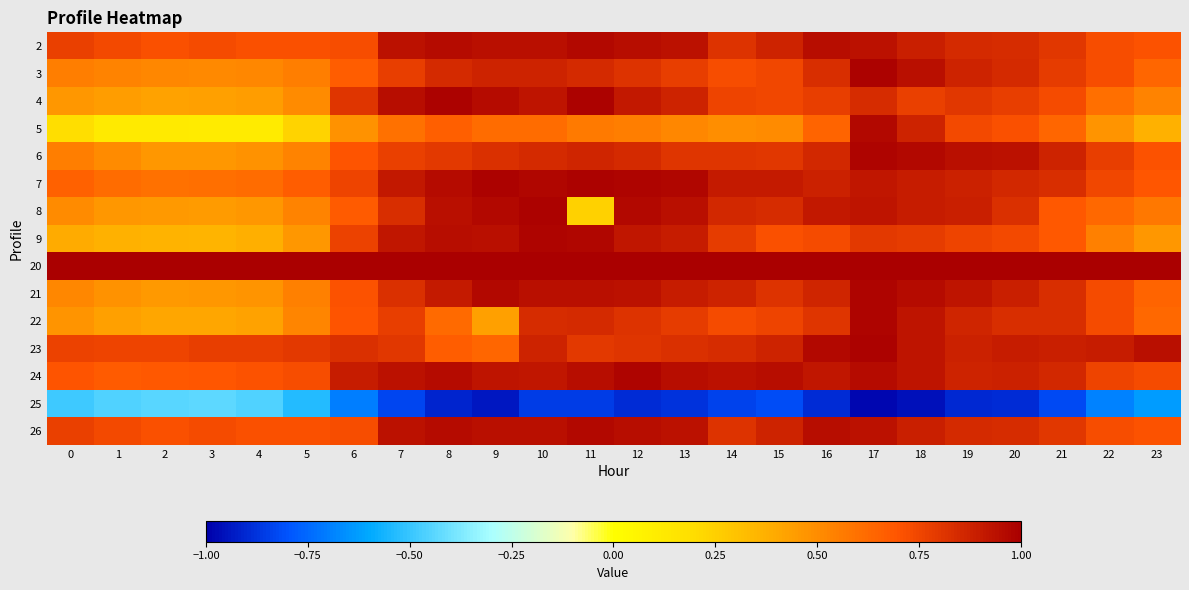

What is the smallest value displayed?

-1.0